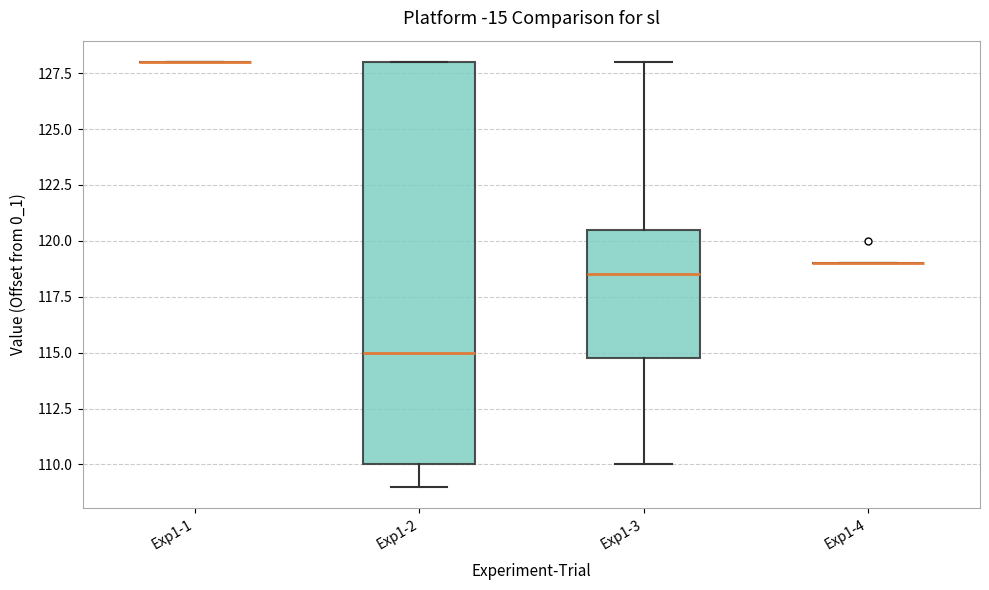

Reading left to right, read every box against the y-axis: the position of its median line, the range the box covers, and the ends of its whiskers. The values are not printed on the chart, so give them approximately, as read against the axis.

Exp1-1: box collapsed to a line at 128.0, whiskers 128.0 to 128.0
Exp1-2: median 115.0, box 110.0 to 128.0, whiskers 109.0 to 128.0
Exp1-3: median 118.5, box 115.0 to 120.5, whiskers 110.0 to 128.0
Exp1-4: box collapsed to a line at 119.0, whiskers 119.0 to 119.0